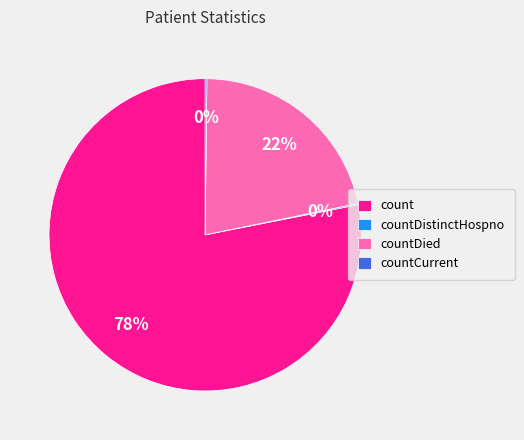

Which category has the biggest portion of the pie?

count